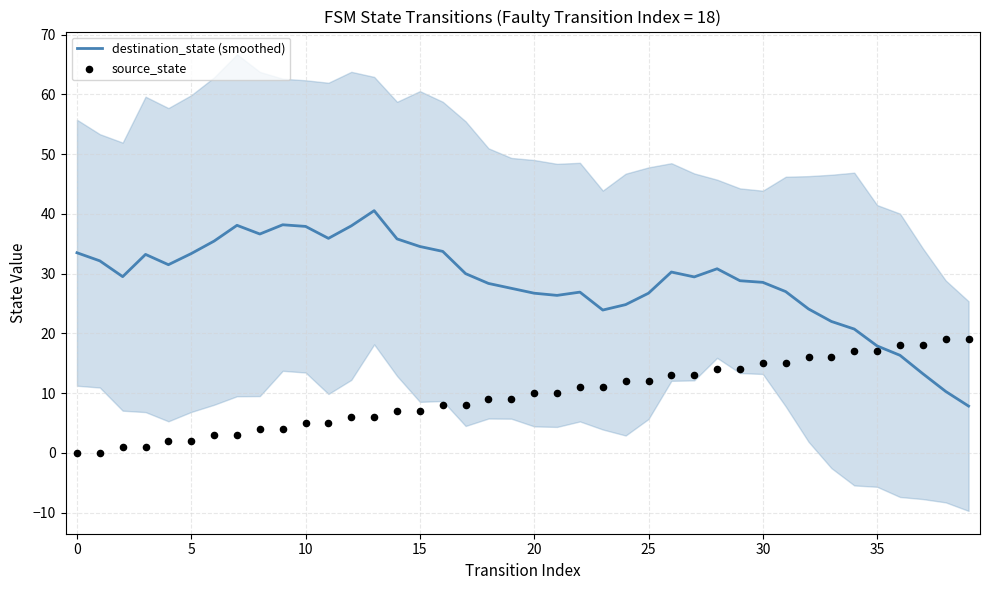

At which category is the sum across all series the highest?

13